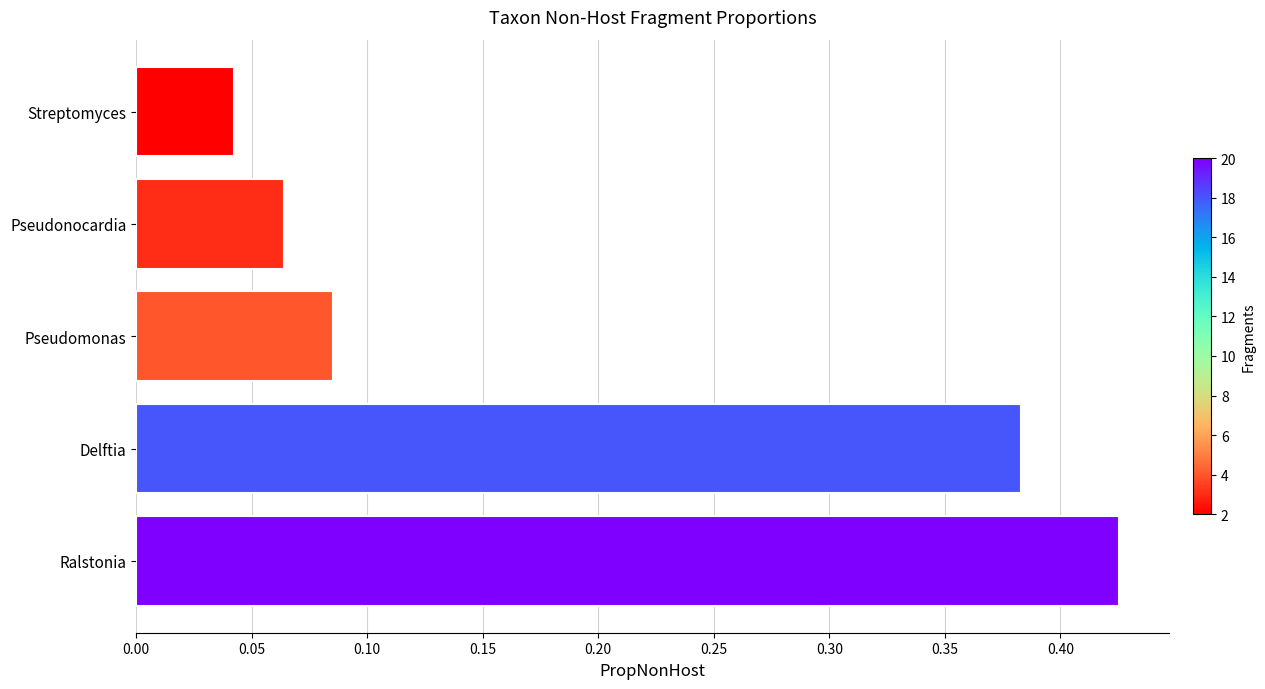

Rank the categories by value from lowest to highest.

Streptomyces, Pseudonocardia, Pseudomonas, Delftia, Ralstonia